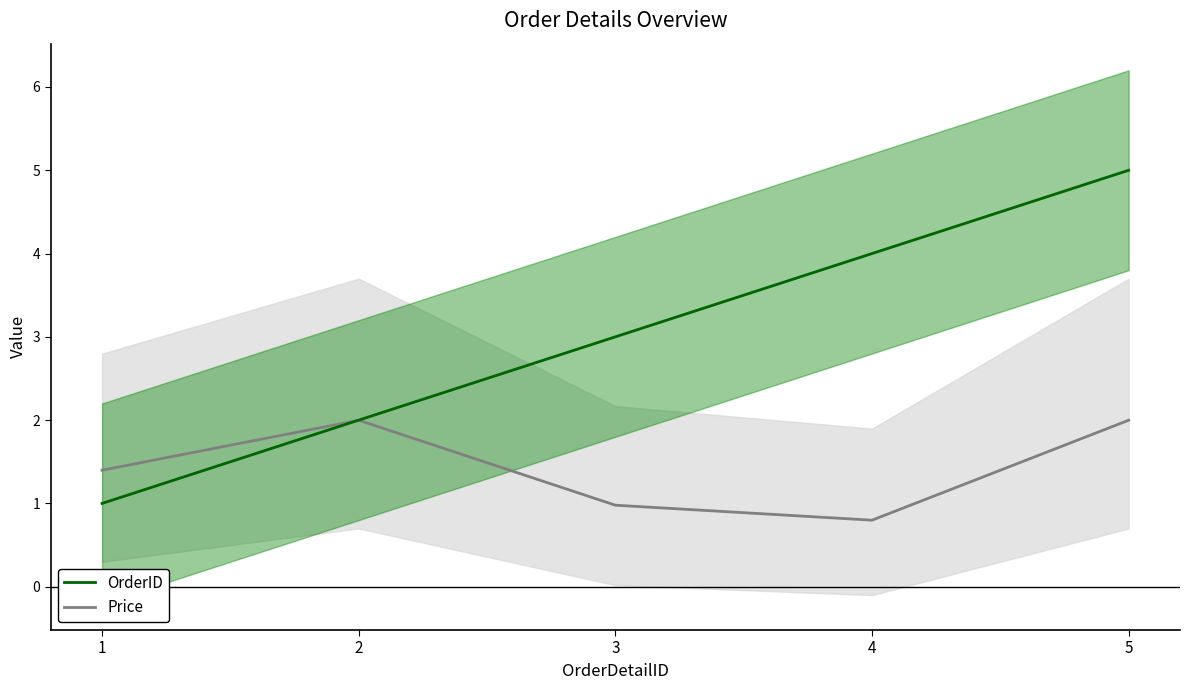

Is the value of Price at 4 greater than the value of OrderID at 2?

No